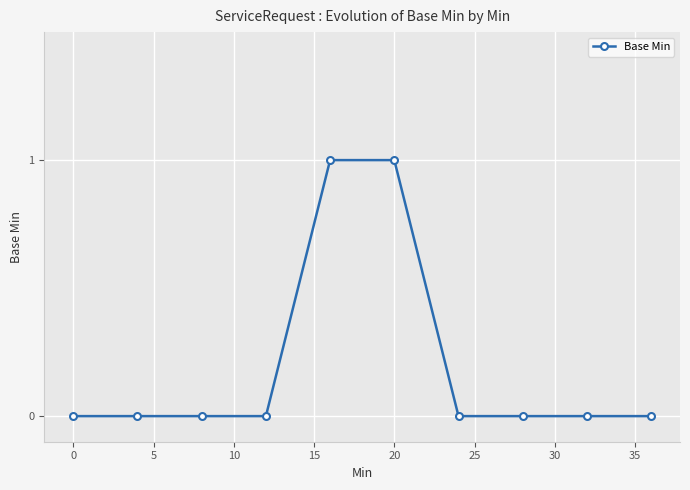

What is the value of the 6th point from the left?

1